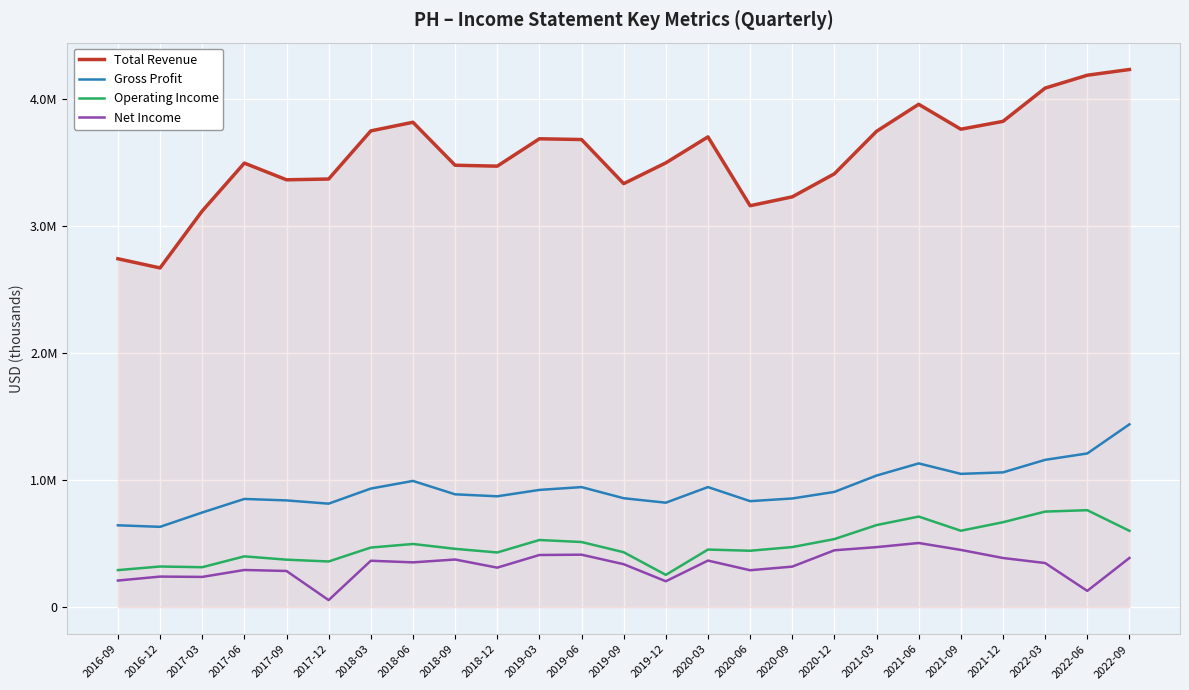

What are all the series names shown in the legend?

Total Revenue, Gross Profit, Operating Income, Net Income